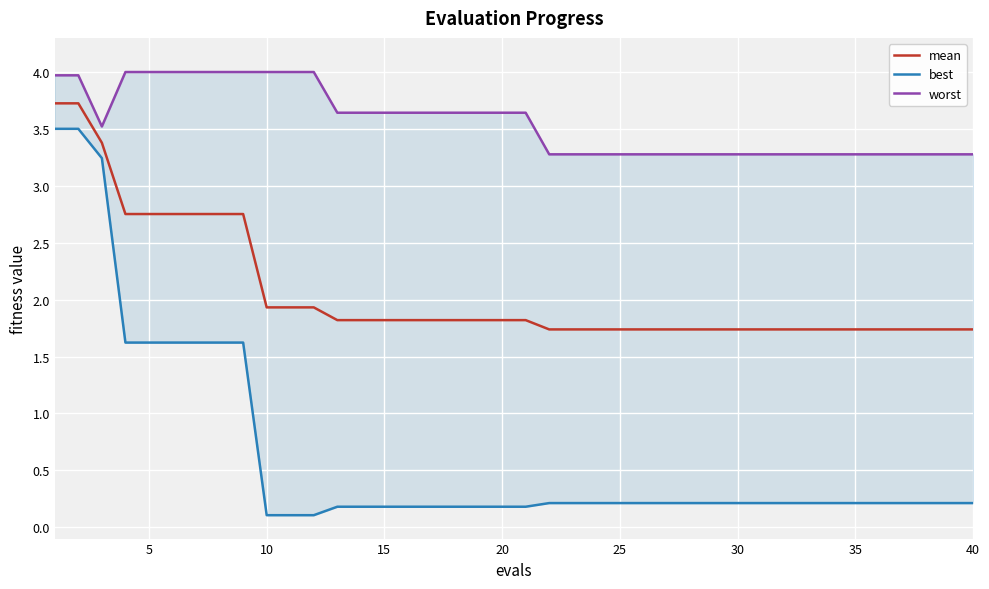

At how many categories does at least one series exceed 3?

40